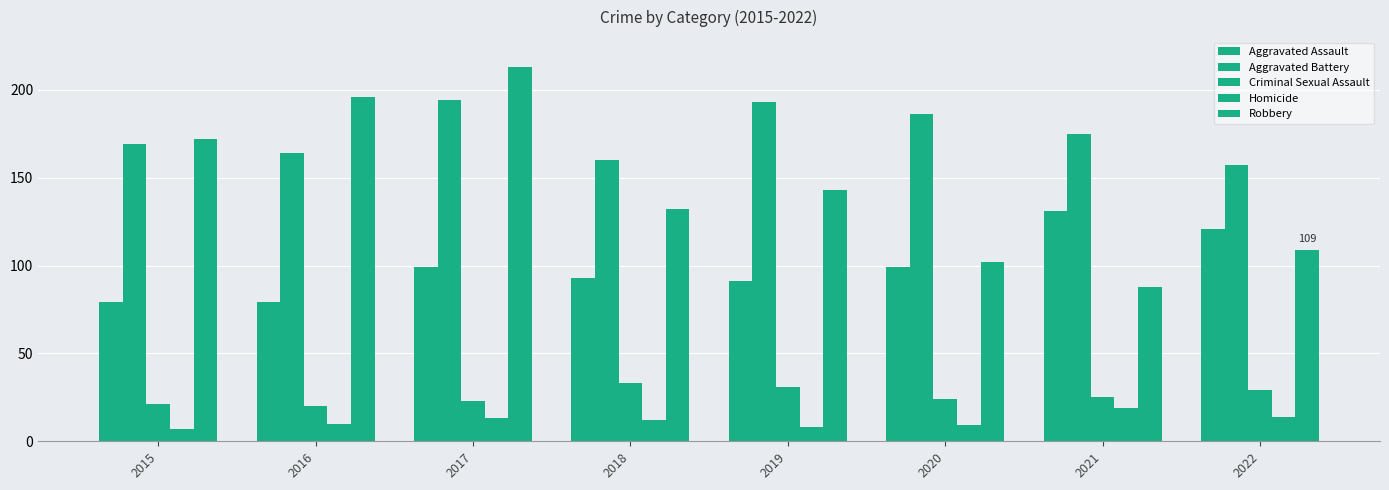

How many groups of bars are there?

8